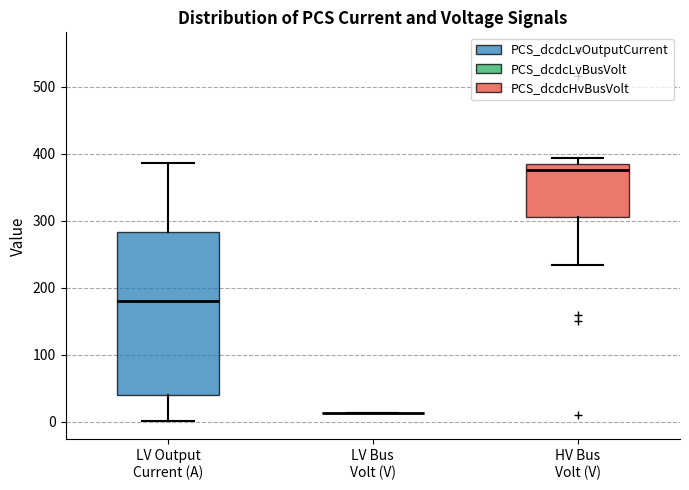

Reading left to right, transcribe this box plot: for each box, give where its median line is, the range the box spans, and where its two whiskers end, as read against the y-axis. The values are not printed on the chart, so give them approximately, as read against the axis.

LV Output Current (A): median 180, box 40 to 280, whiskers 0 to 390
LV Bus Volt (V): box collapsed to a line at 10, whiskers 10 to 10
HV Bus Volt (V): median 380 (just below the box's upper edge), box 300 to 380, whiskers 230 to 390